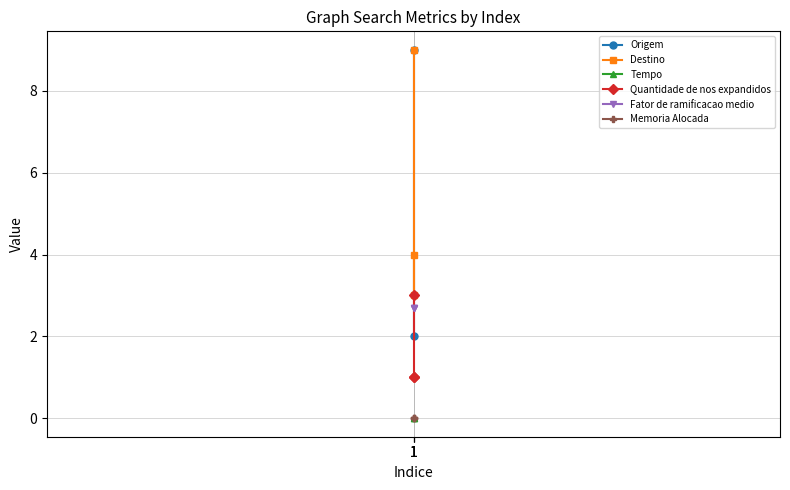

At 1, list the series in order from largest to smallest.

Destino, Quantidade de nos expandidos, Fator de ramificacao medio, Origem, Tempo, Memoria Alocada